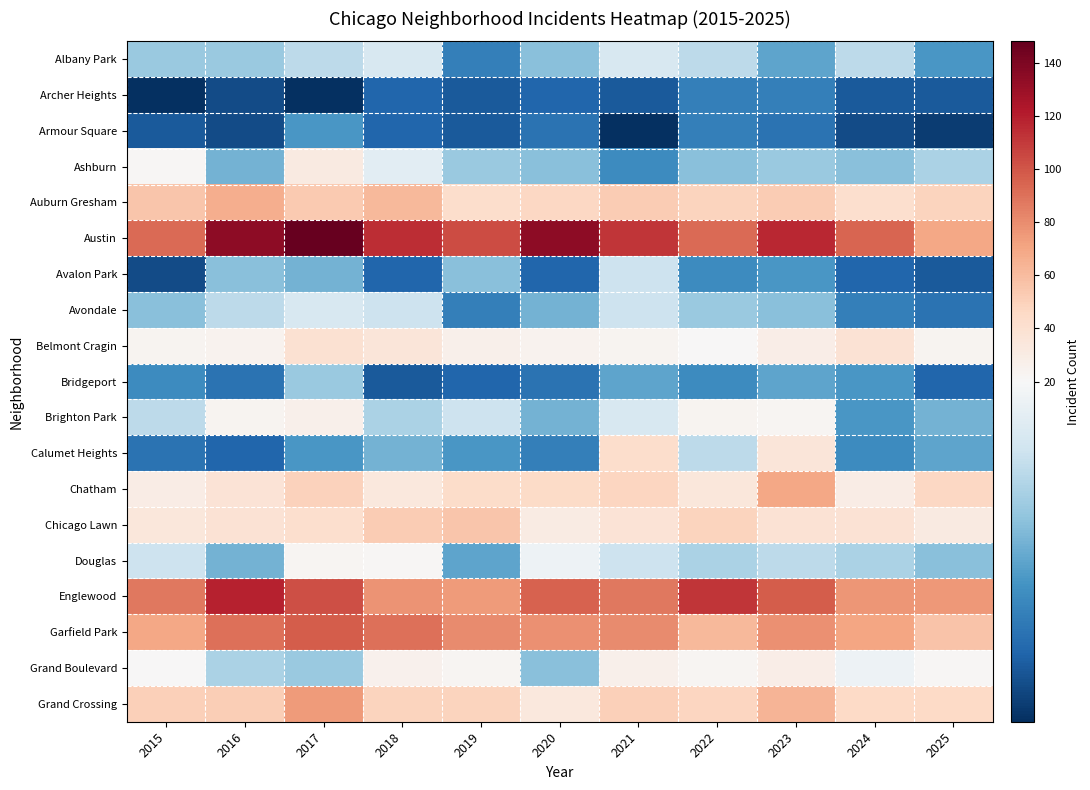

At how many categories does at least one series exceed 107?

7